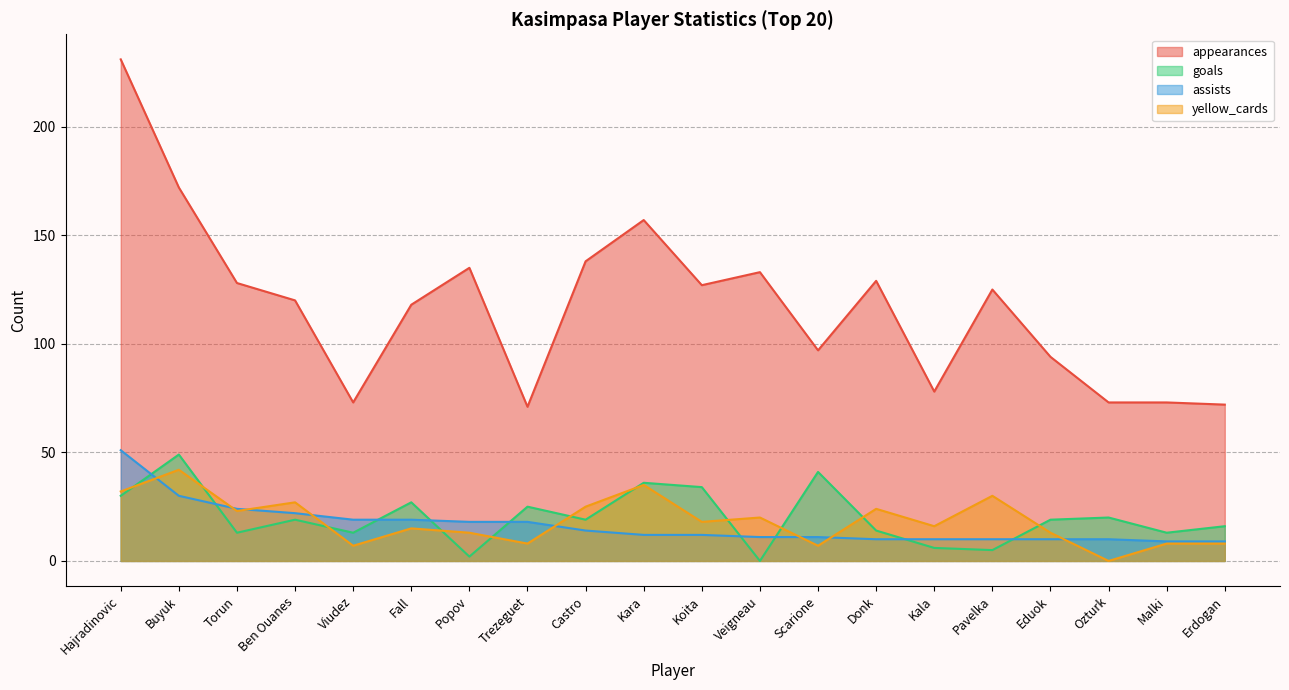

At which category is the sum across all series the highest?

Hajradinovic